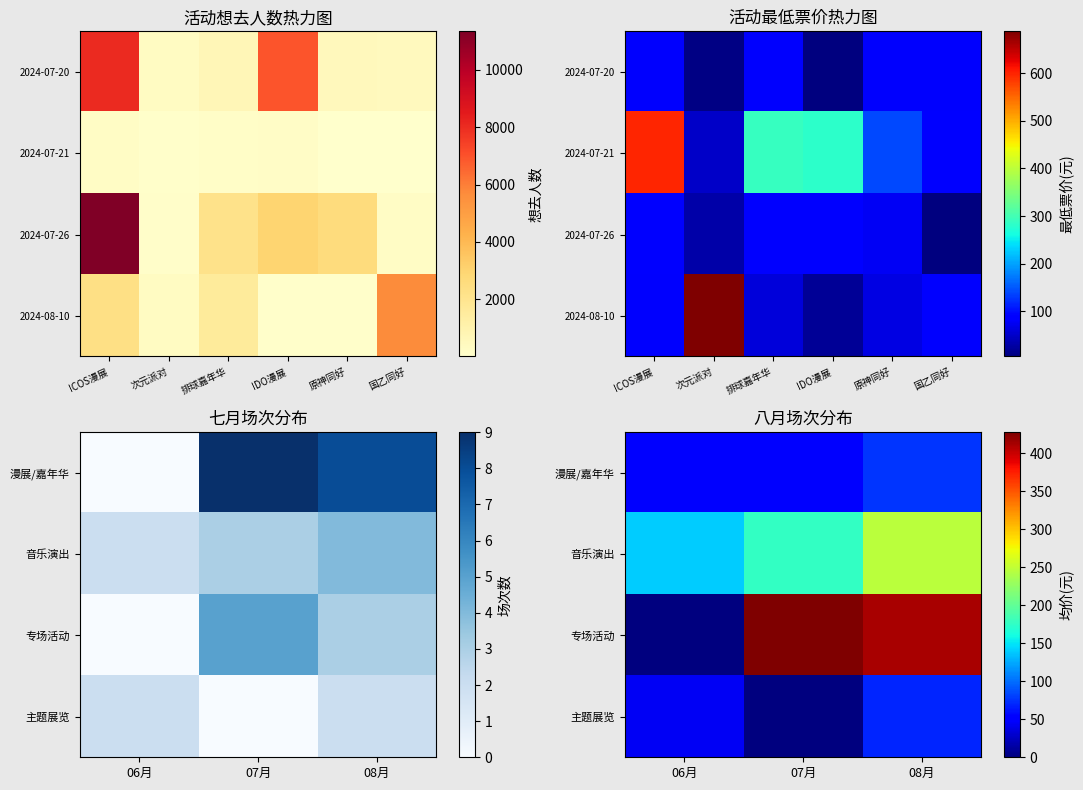

What is the maximum value shown in the chart?

428.0